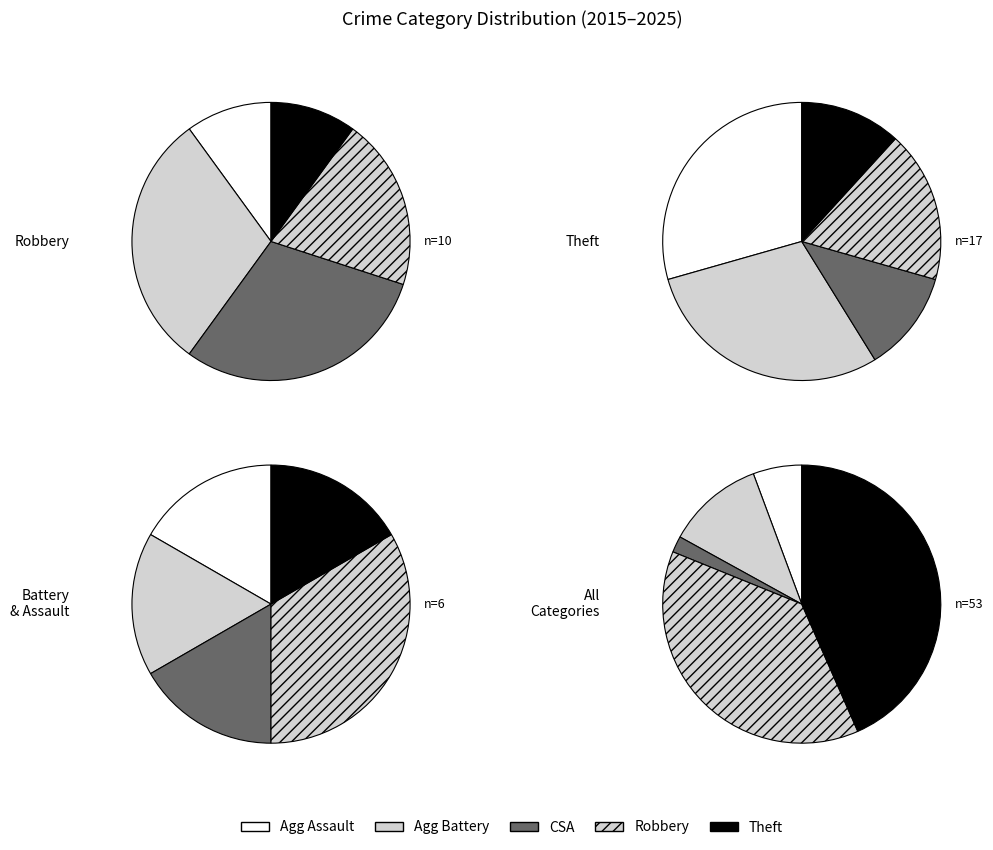

Is there any slice that represents more than half of the pie?

No